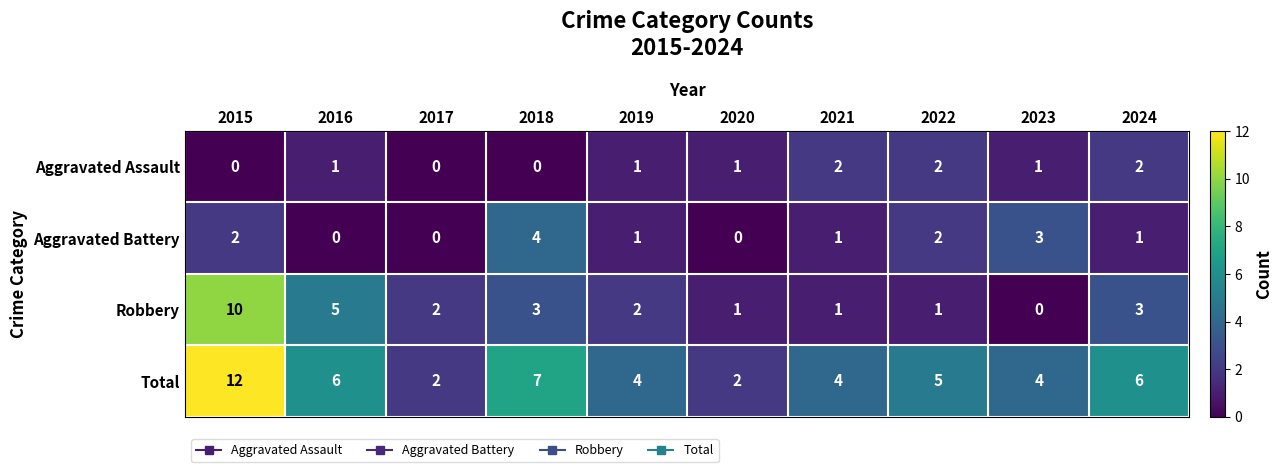

What is the sum of all Total values?

52